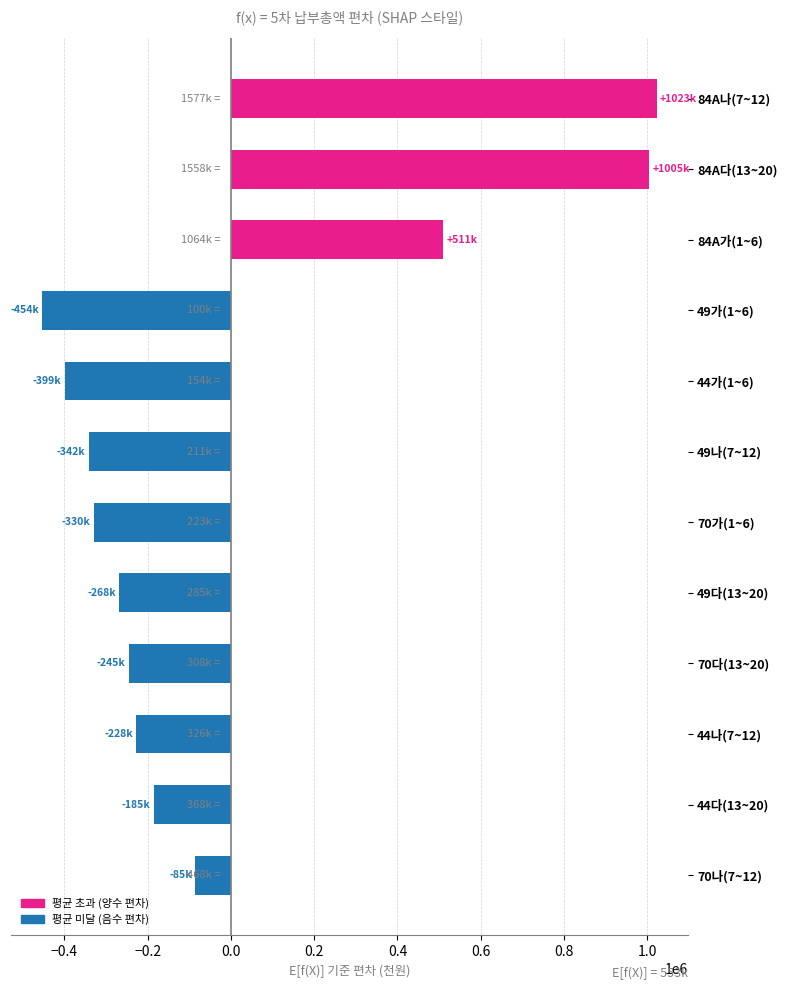

What is the change in value from 84A다(13~20) to 49나(7~12)?

-1347000.0